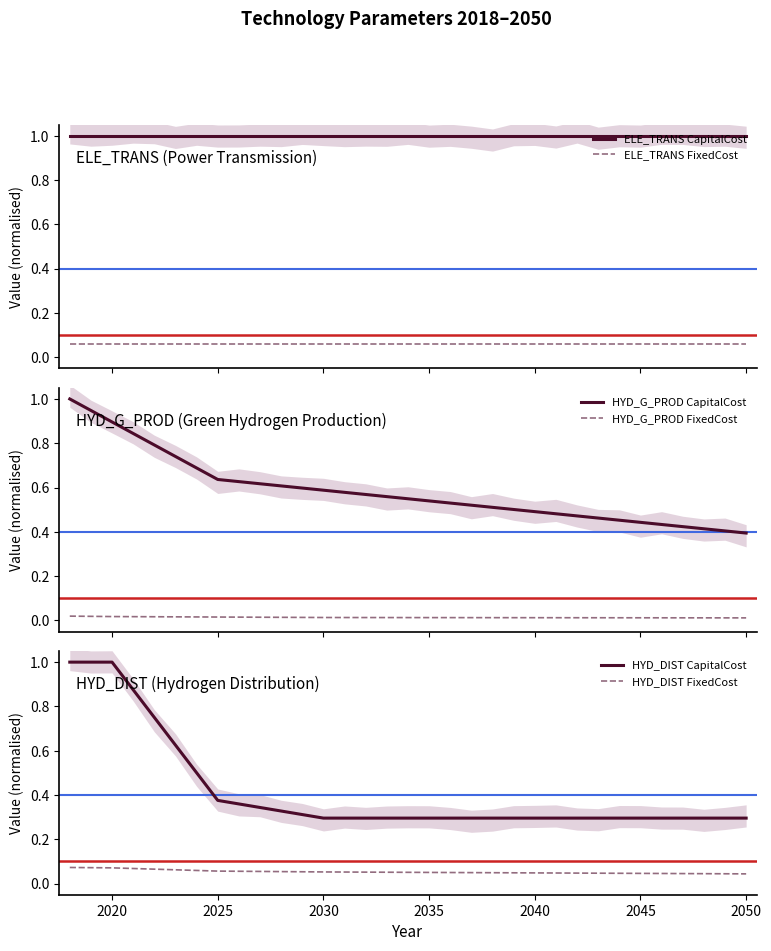

What is the sum of all HYD_G_PROD CapitalCost values?

19.3